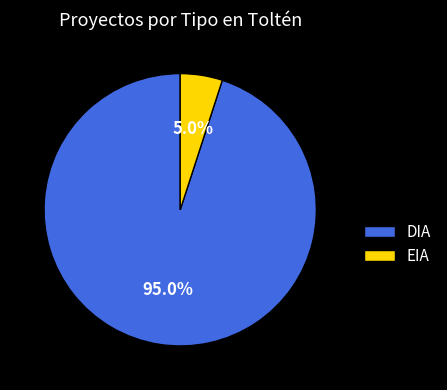

Is it true that DIA is 80% of the pie?

False